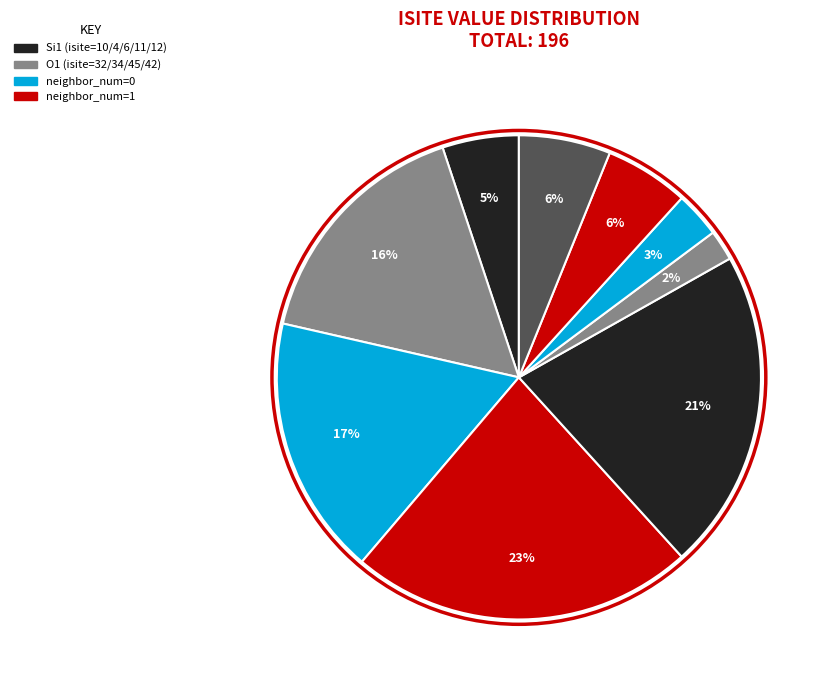

Rank the categories by value from highest to lowest.

3, 4, 2, 1, 8, 7, 0, 6, 5